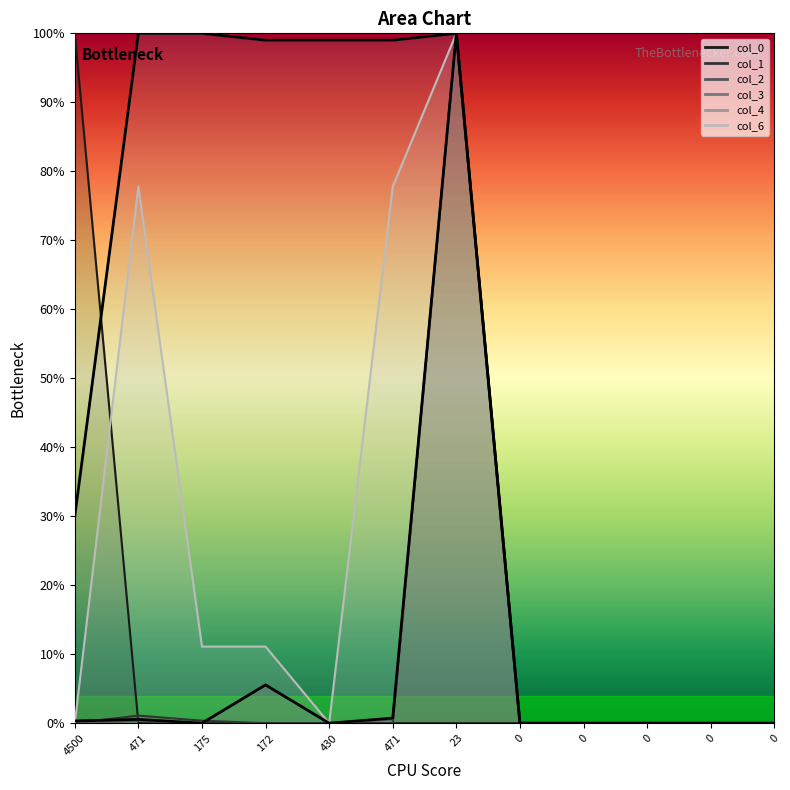

At how many categories does at least one series exceed 0?

7